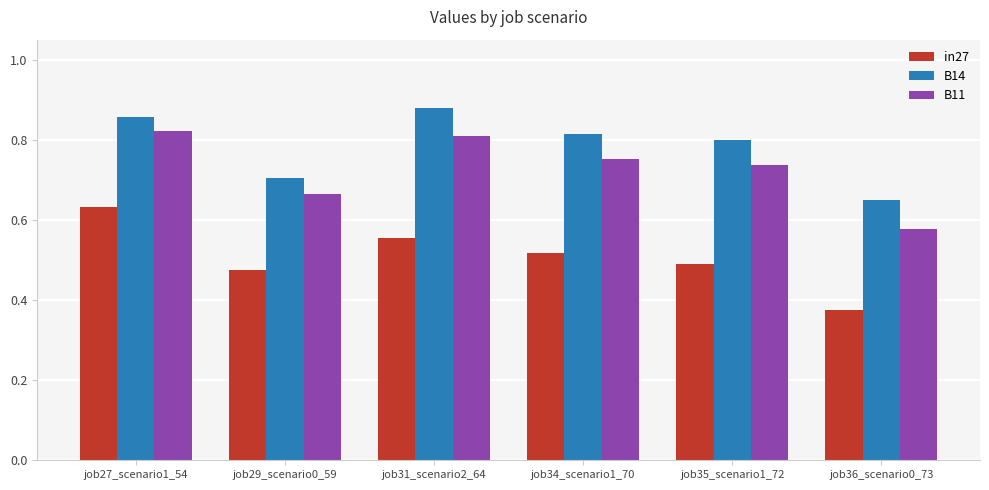

What is the label of the 6th bar from the right?

job27_scenario1_54